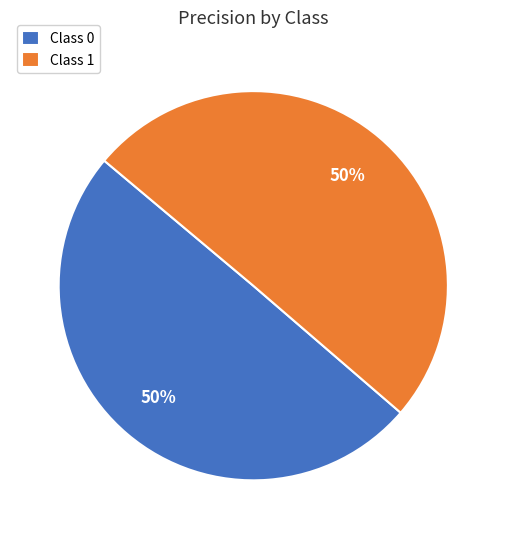

The Class 1 slice represents 50% of the pie. True or false?

True